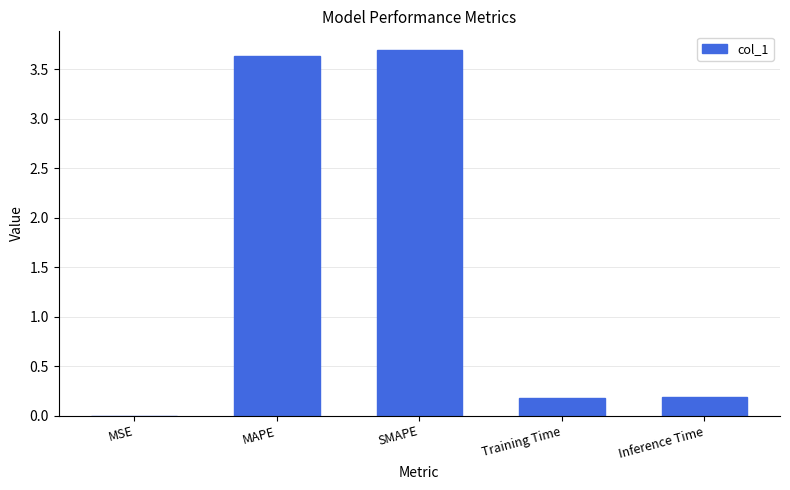

What is the sum of the values at MSE and MAPE?

3.6